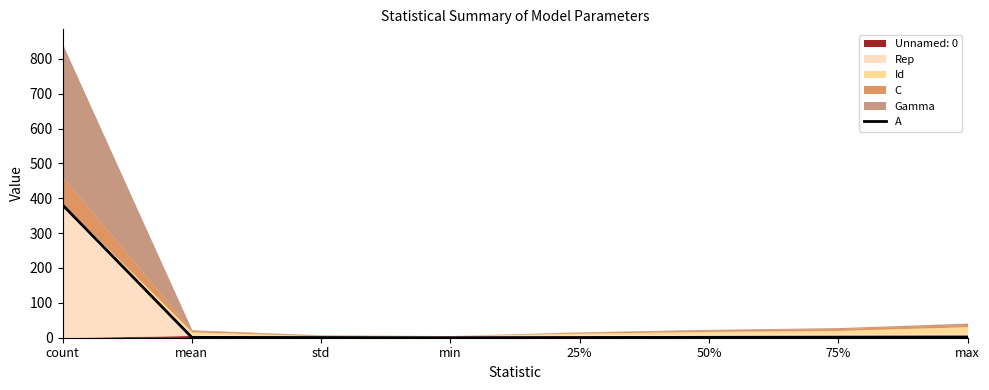

The chart shows a value of 2.6 at 75%. True or false?

False